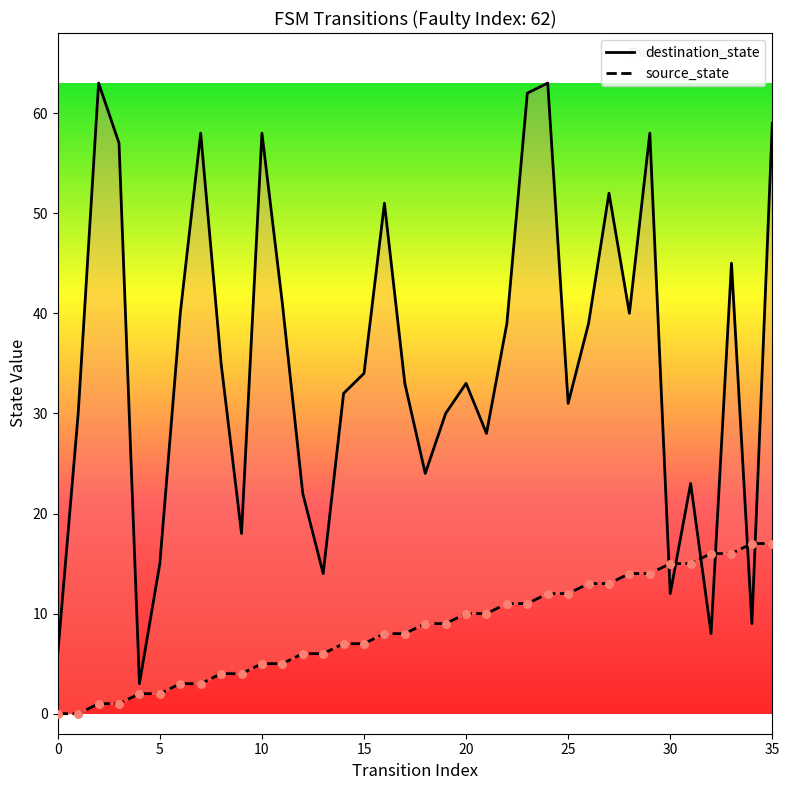

Is the value of source_state at 26 greater than the value of destination_state at 17?

No